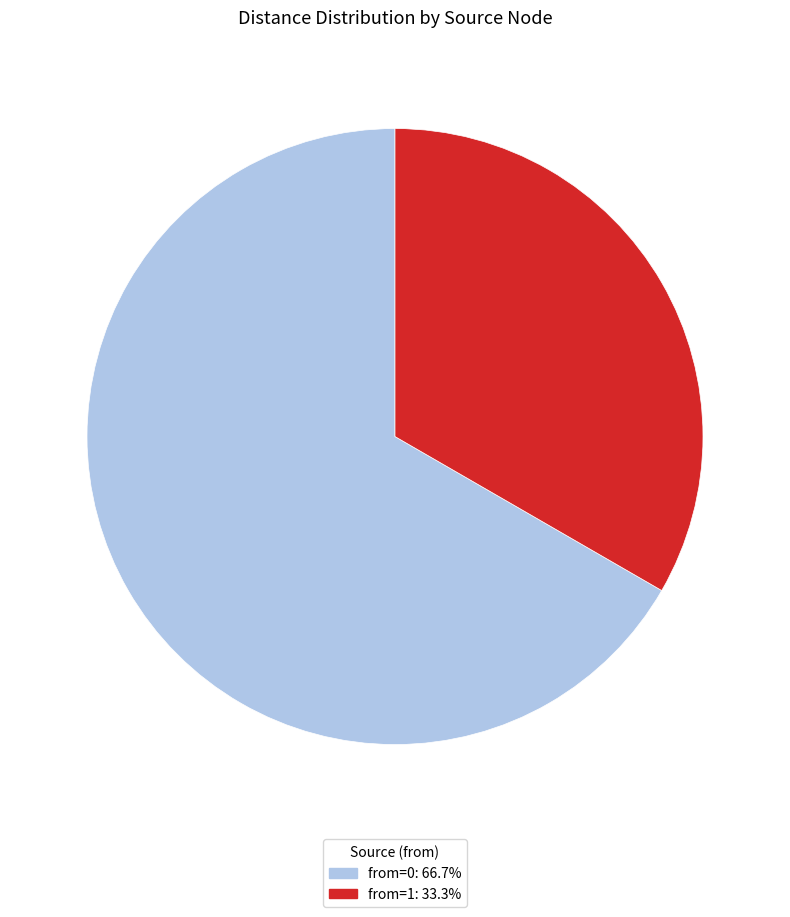

How many segments does this pie chart have?

2